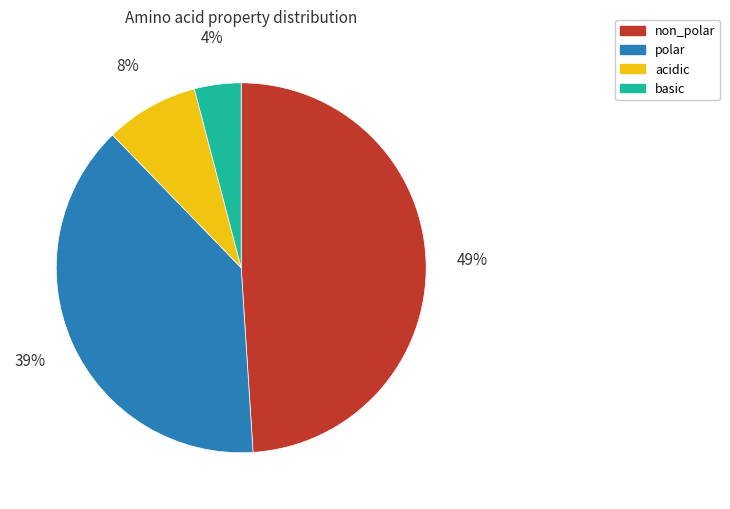

Between basic and non_polar, which is larger?

non_polar